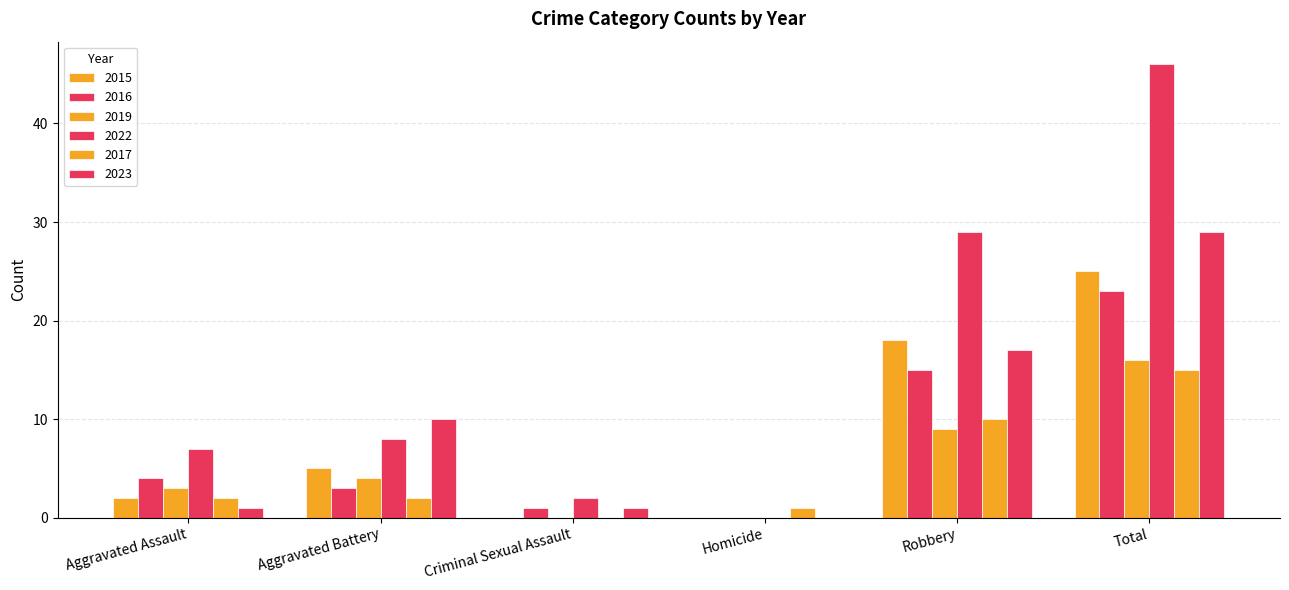

Reading left to right, list all the values displayed in this chart.

2015: 2	5	0	0	18	25
2016: 4	3	1	0	15	23
2019: 3	4	0	0	9	16
2022: 7	8	2	0	29	46
2017: 2	2	0	1	10	15
2023: 1	10	1	0	17	29